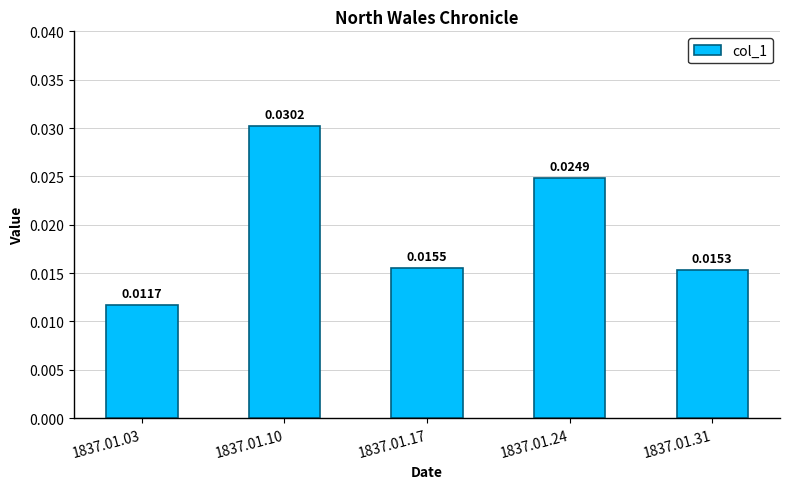

Are the bars horizontal?

No